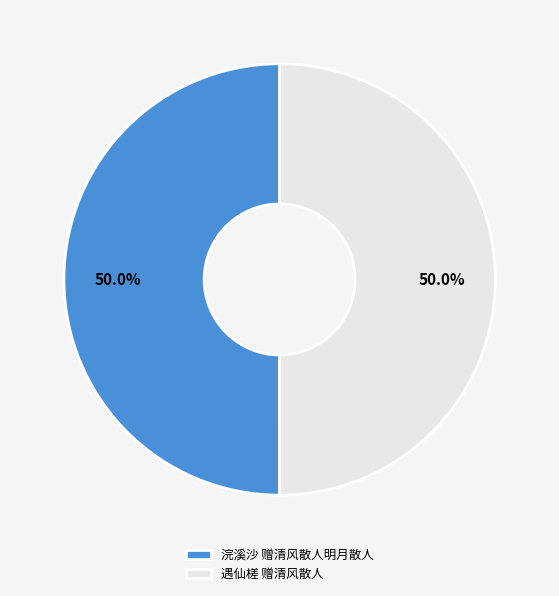

What percentage is the 遇仙槎 赠清风散人 slice, to the nearest percent?

50%